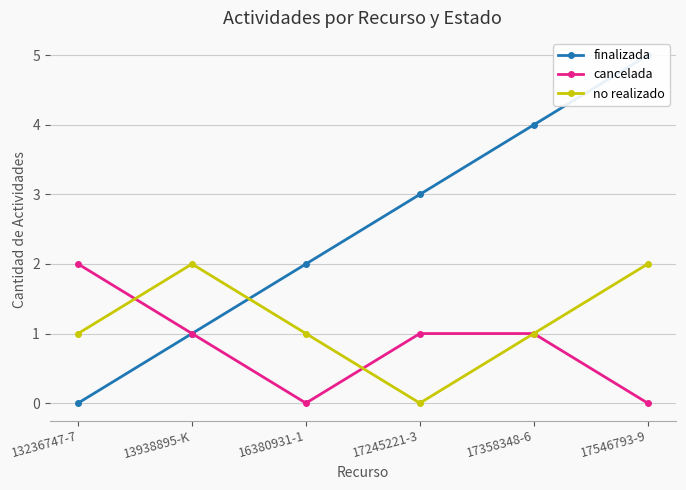

What is the difference between the cancelada values at 13236747-7 and 13938895-K?

1